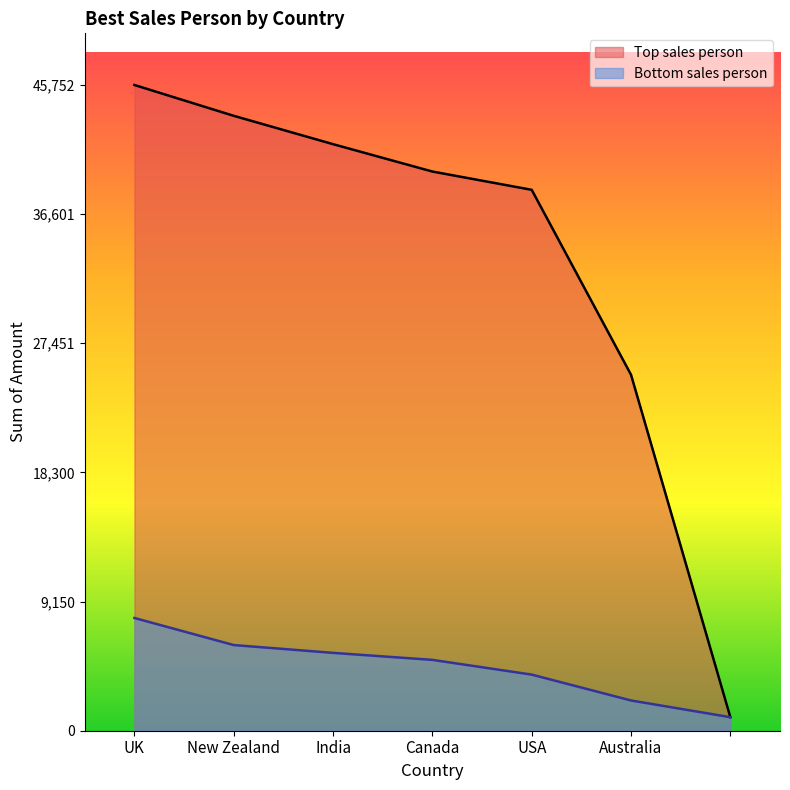

Which category has the highest value across all series?

UK